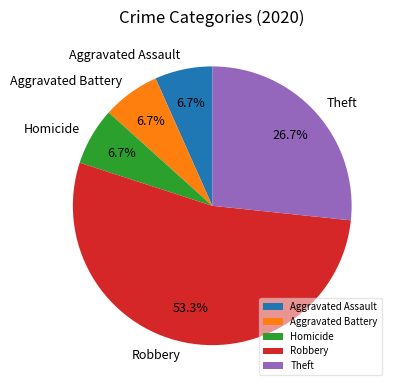

What is the ratio of the value at Robbery to the value at Aggravated Assault?

8.0